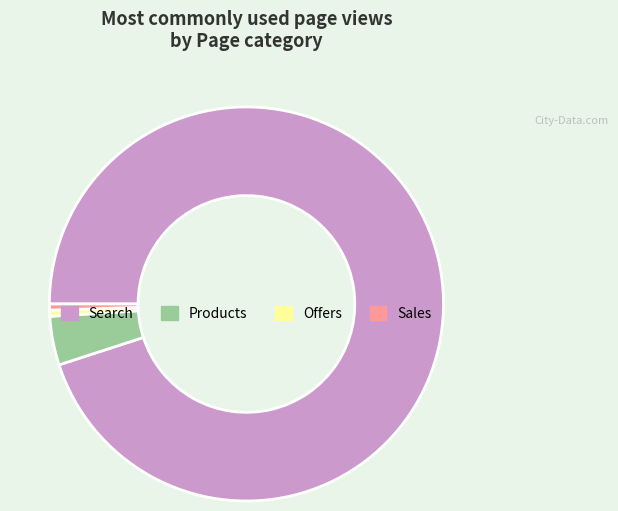

Do Sales and Products together represent more than half of the pie?

No